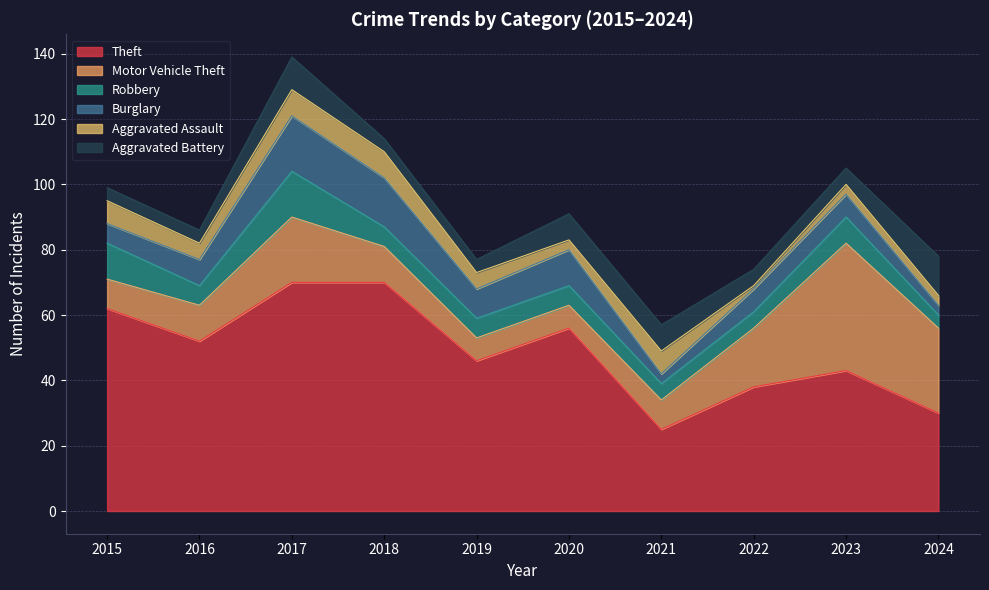

At which label does Robbery reach its minimum?

2024